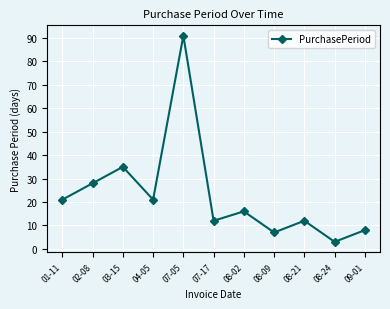

Approximately how many times larger is the value at 08-09 compared to 04-05?

0.3